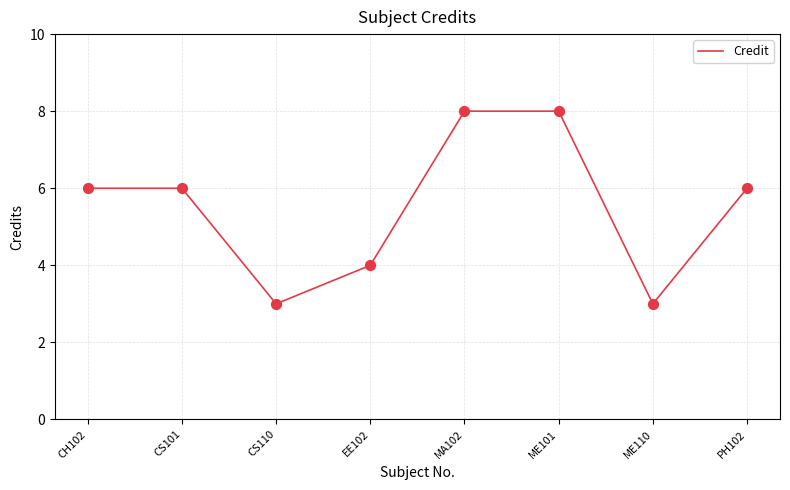

What is the change in value from EE102 to ME110?

-1